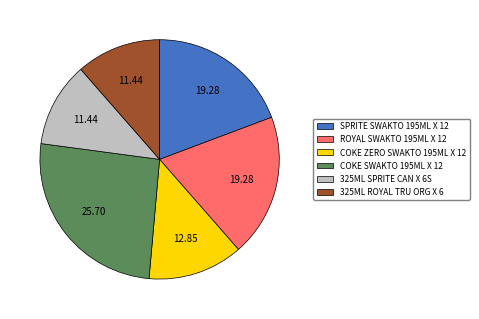

Approximately how many times larger is the value at SPRITE SWAKTO 195ML X 12 compared to 325ML ROYAL TRU ORG X 6?

1.7